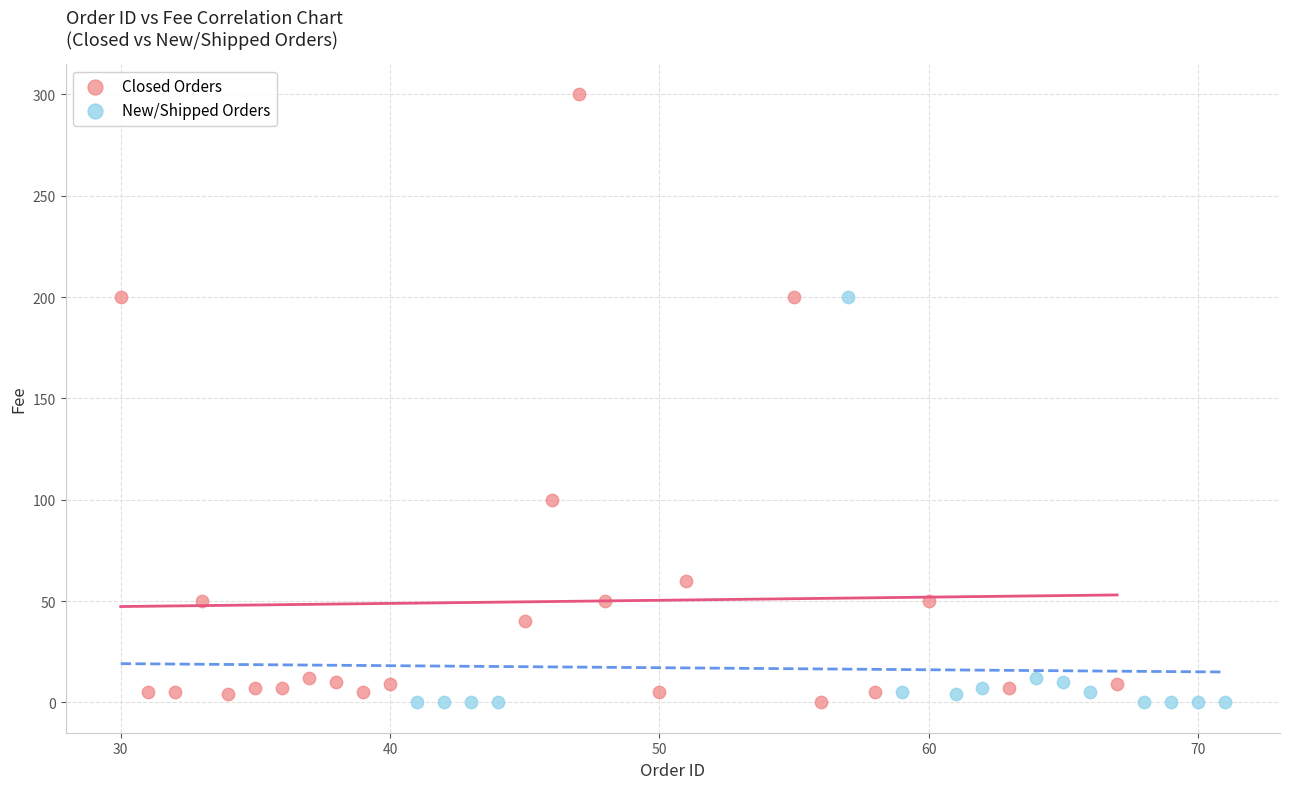

Which series reaches the maximum Y coordinate?

Closed Orders